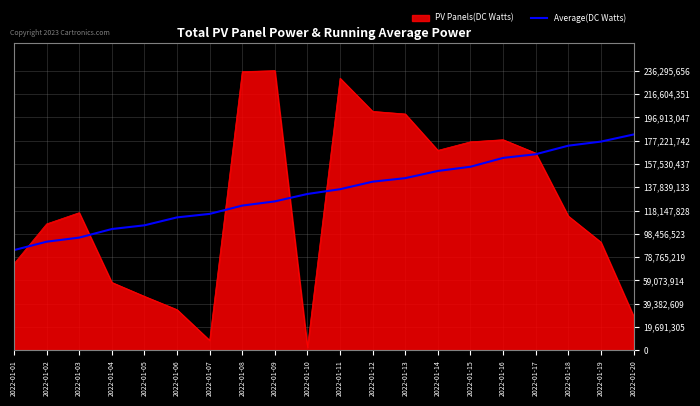

What is the difference between the highest and lowest values at 2022-01-14?

17396015